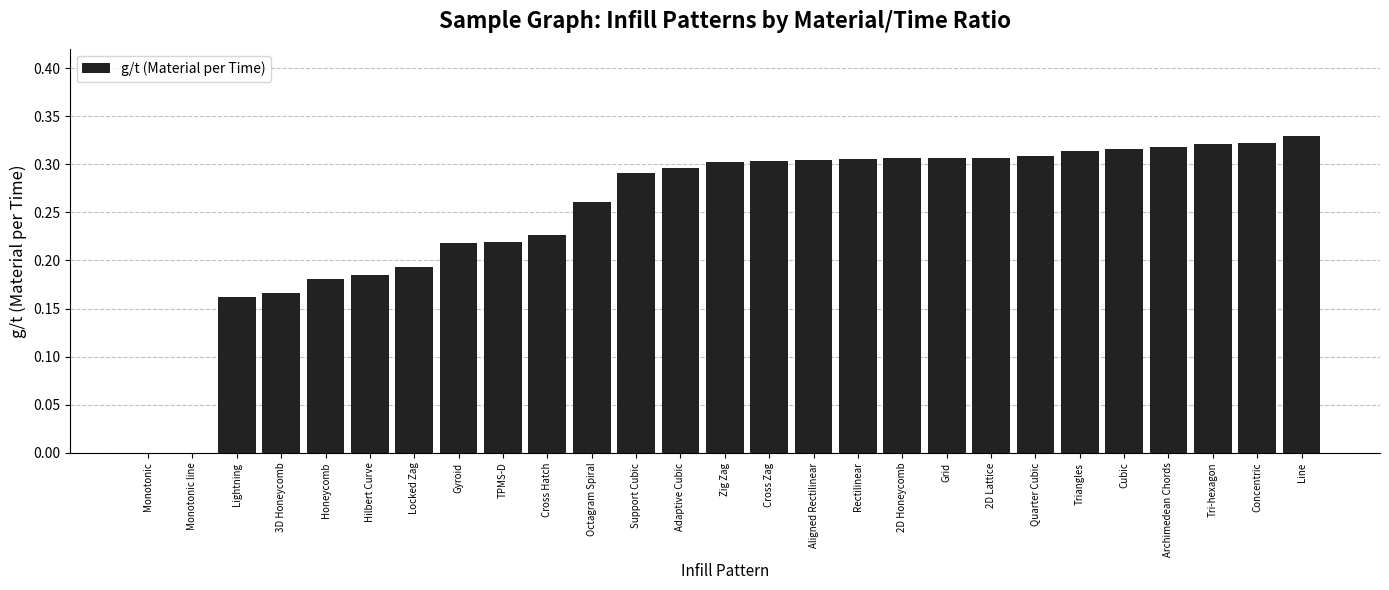

Is it true that the value at TPMS-D is 0.1?

False